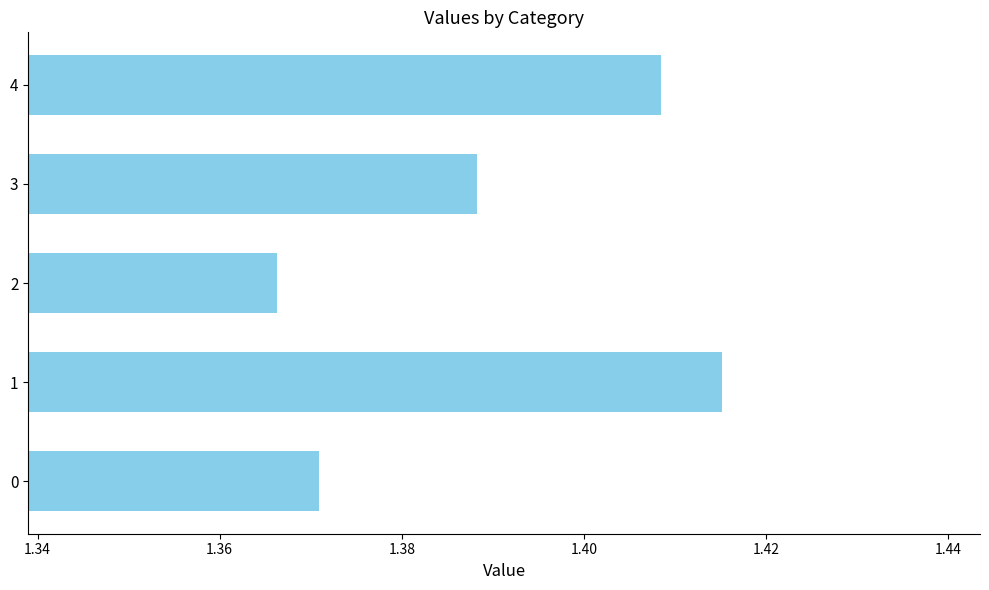

How many values are between 1 and 2?

5